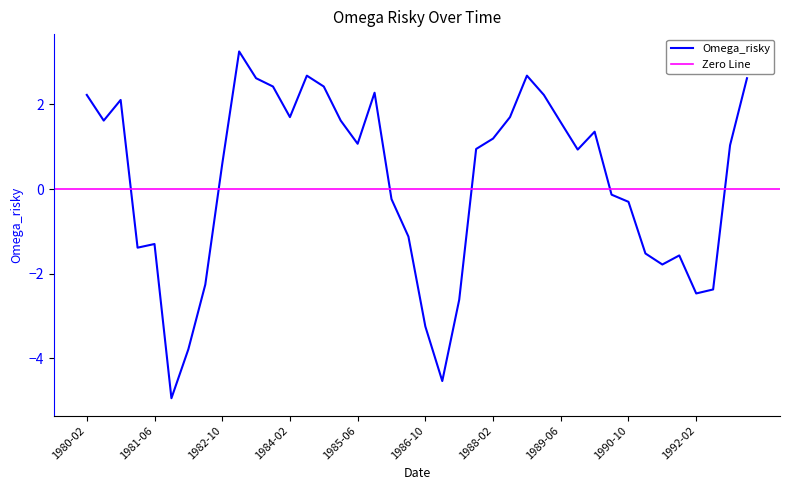

Where does the data first go above 1?

1980-02